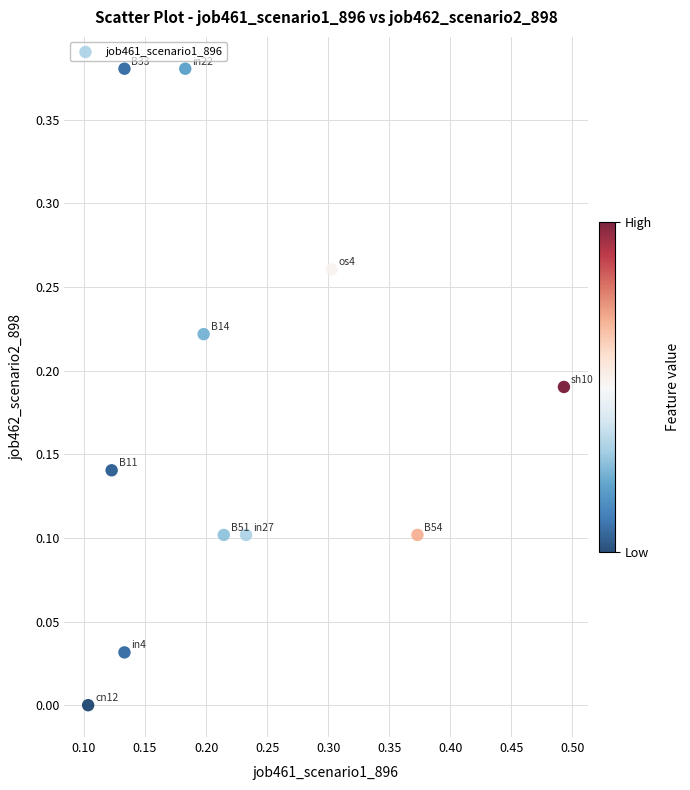

How many points are shown in the scatter plot?

11